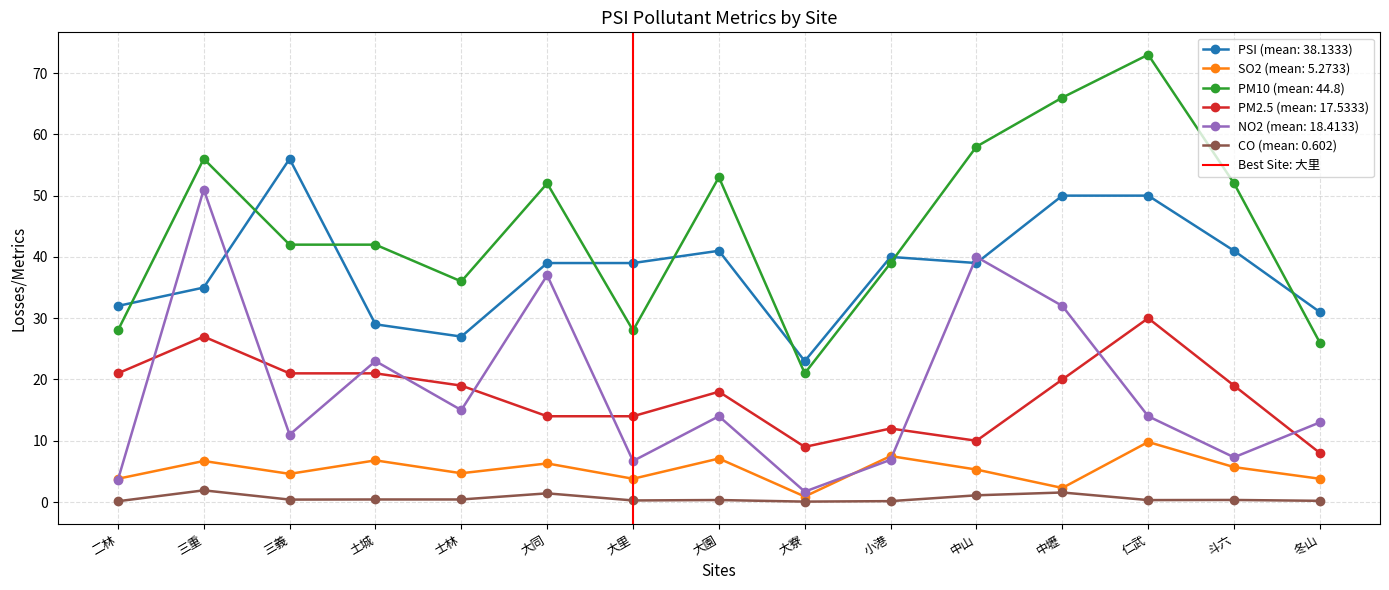

What is the value of the PSI (mean: 38.1333) point at the 1st from the left?

32.0